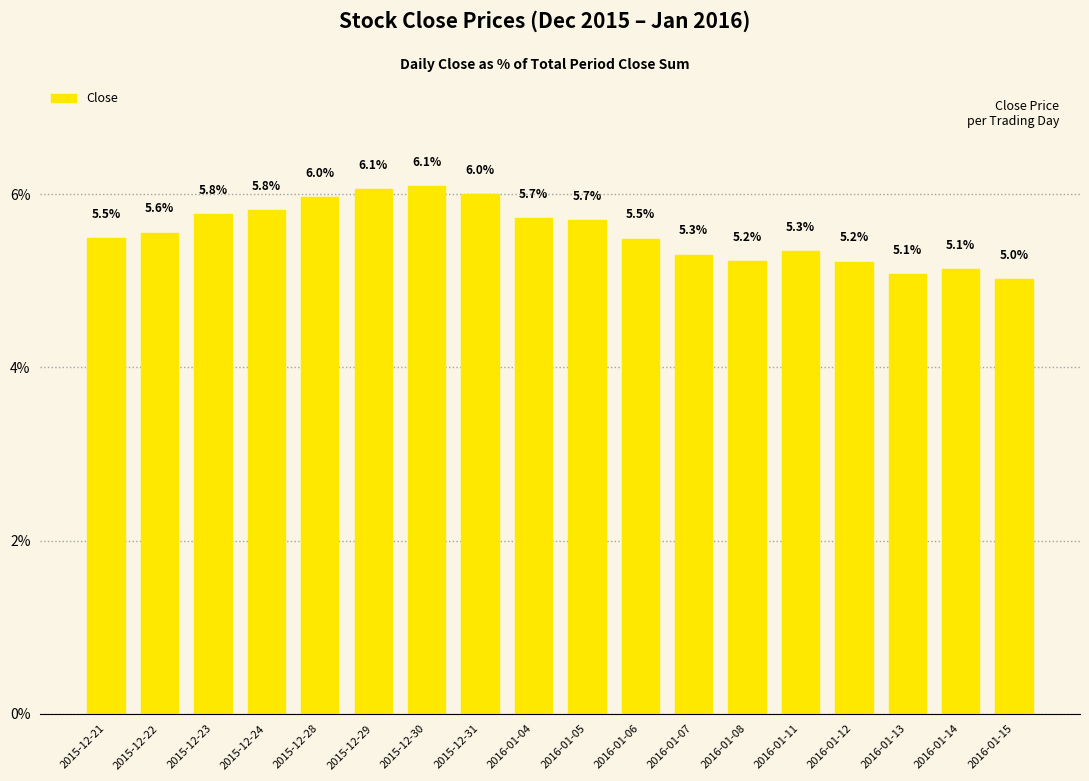

Is it true that the value at 2016-01-12 is 7.1?

False